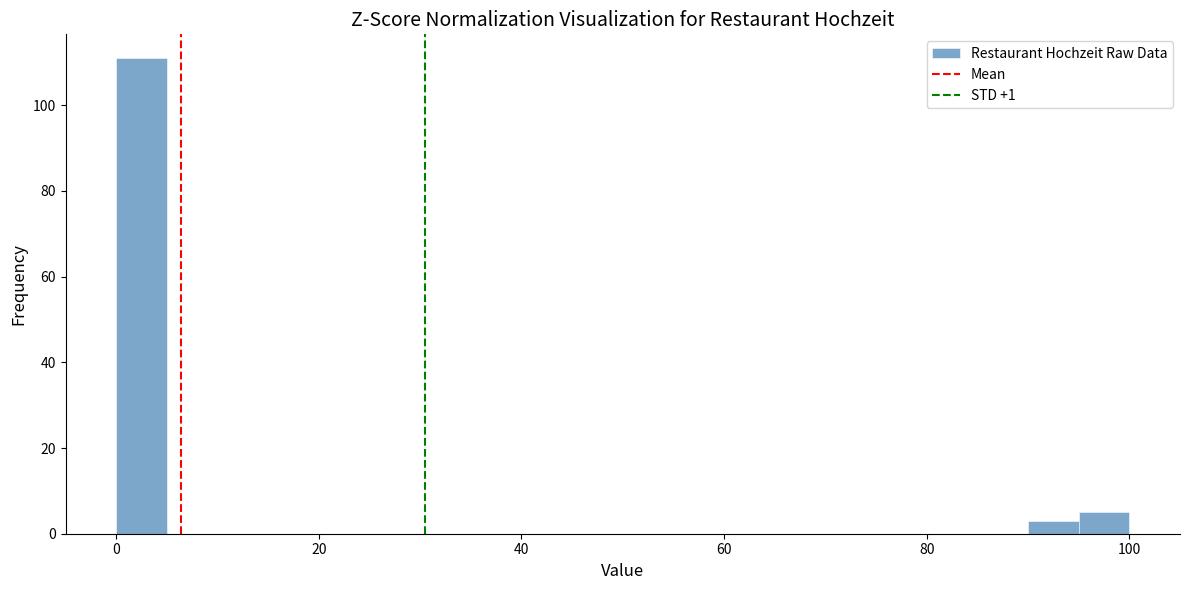

Around what value on the x-axis is the tallest bar? Give the approximate position of its centre, as read against the axis.

2